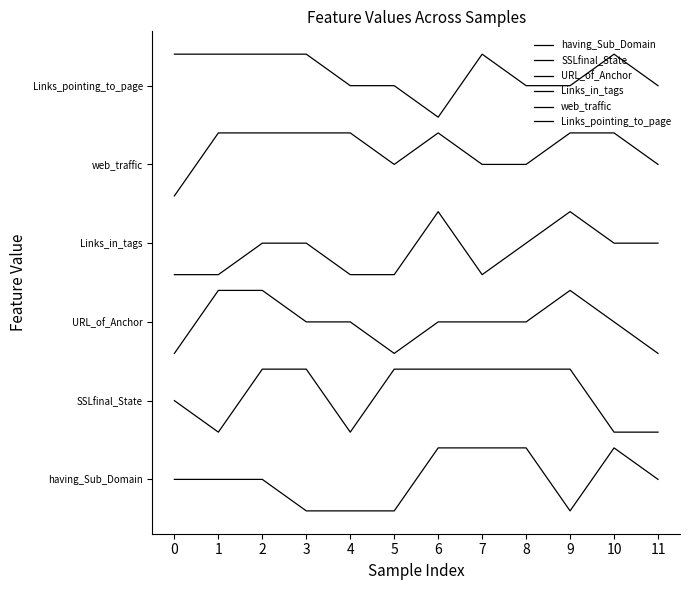

At which category is the sum across all series the highest?

2